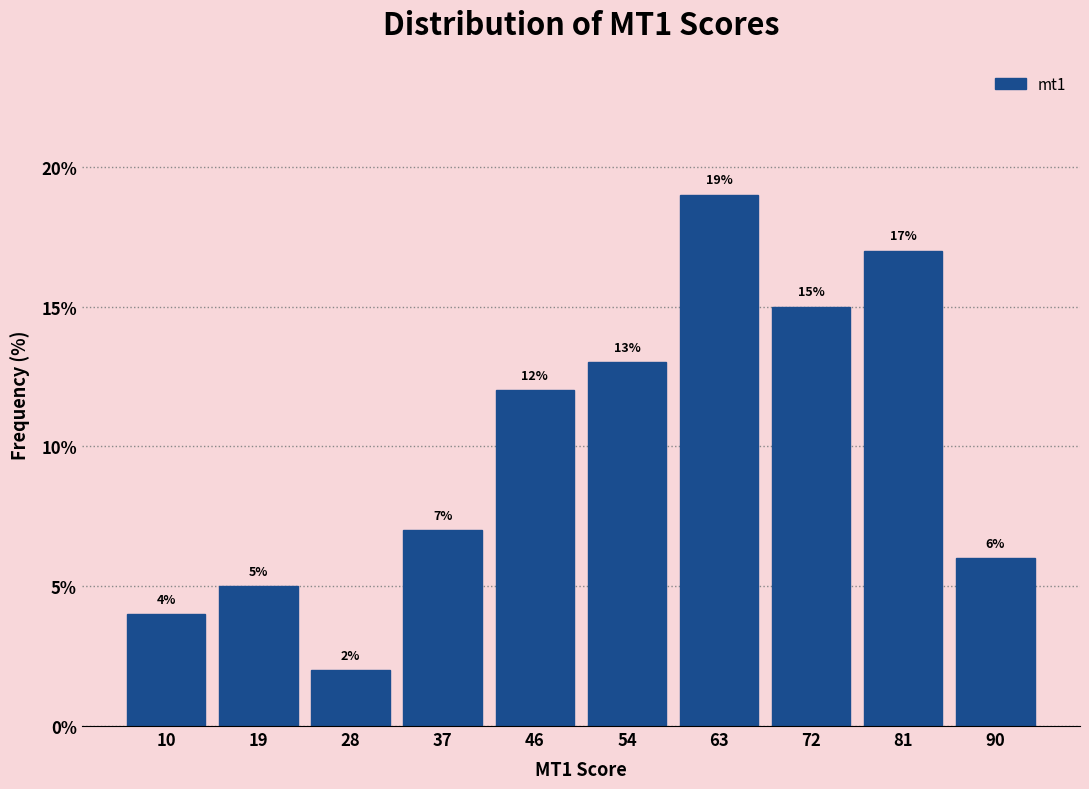

What is the height of the bar covering 23.8 to 32.7 on the x-axis? The bar edges are not printed on the chart, so give them approximately, as read against the axis.

2